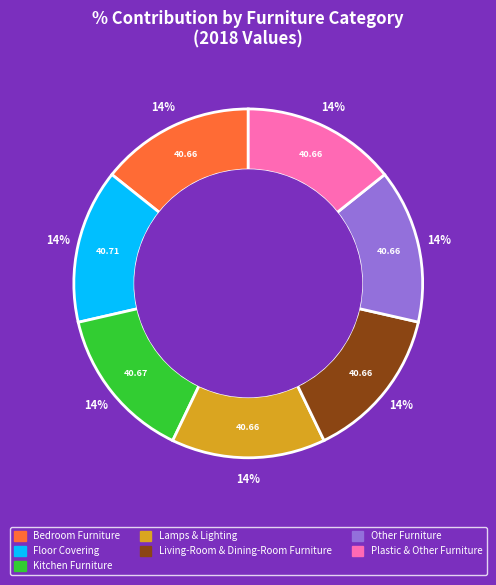

Is the sum of Plastic & Other Furniture and Other Furniture greater than half?

No